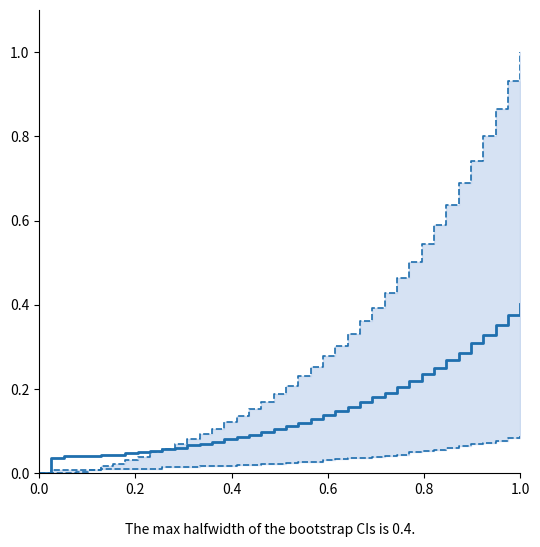

True or false: col_3 has a value of 0.1 at 17.

False